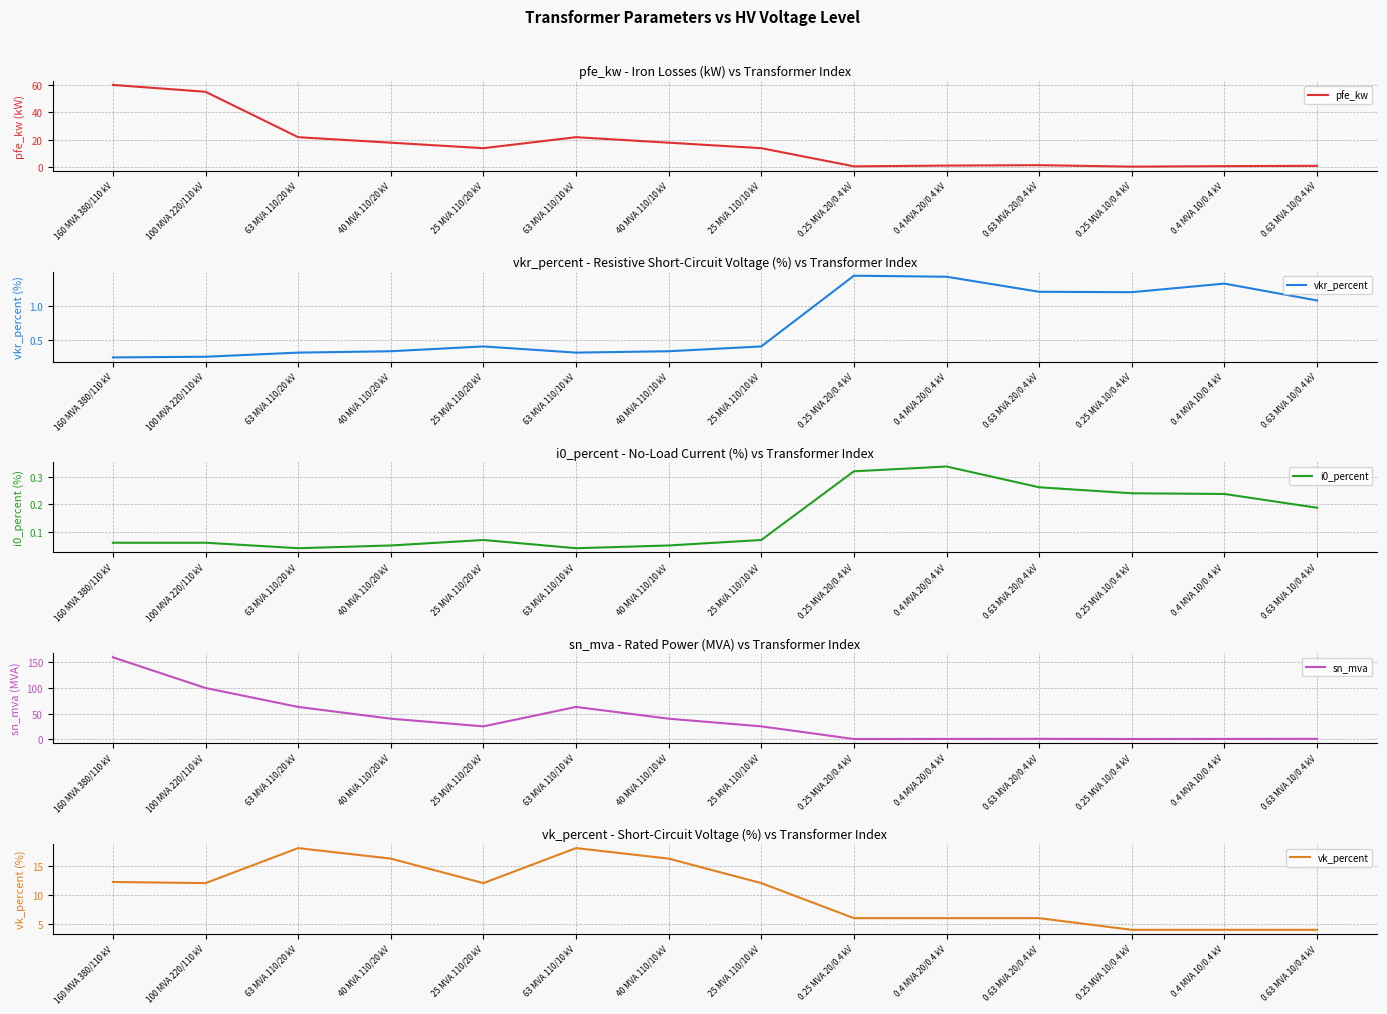

What are all the series names shown in the legend?

pfe_kw, vkr_percent, i0_percent, sn_mva, vk_percent